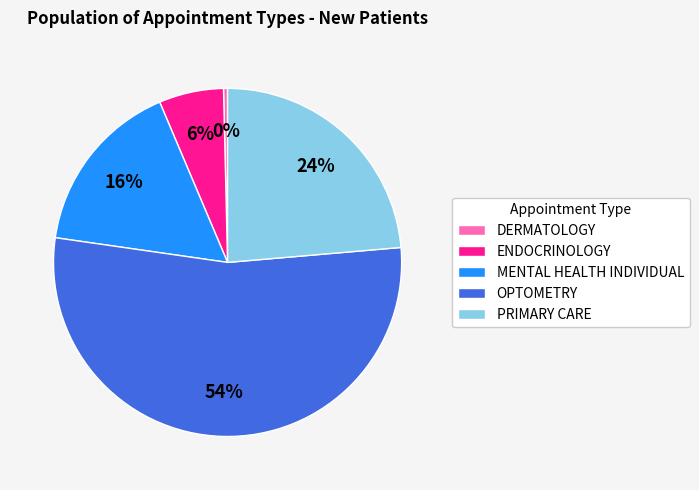

Rank the categories by value from lowest to highest.

DERMATOLOGY, ENDOCRINOLOGY, MENTAL HEALTH INDIVIDUAL, PRIMARY CARE, OPTOMETRY